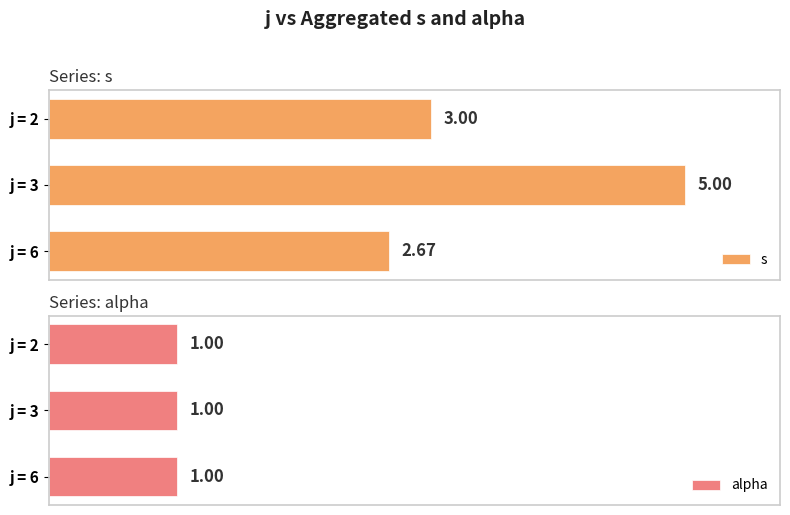

List the series in order of their overall mean, lowest first.

alpha, s